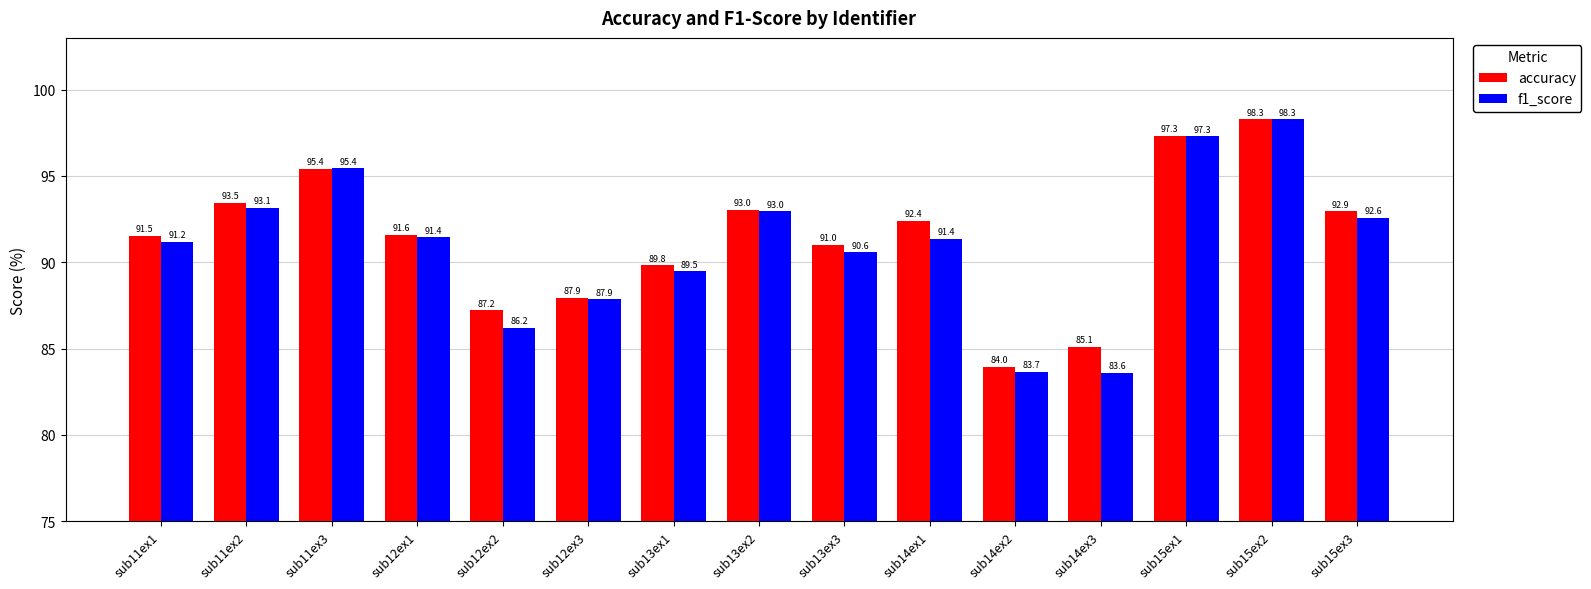

Which series has the largest range (max minus min)?

f1_score